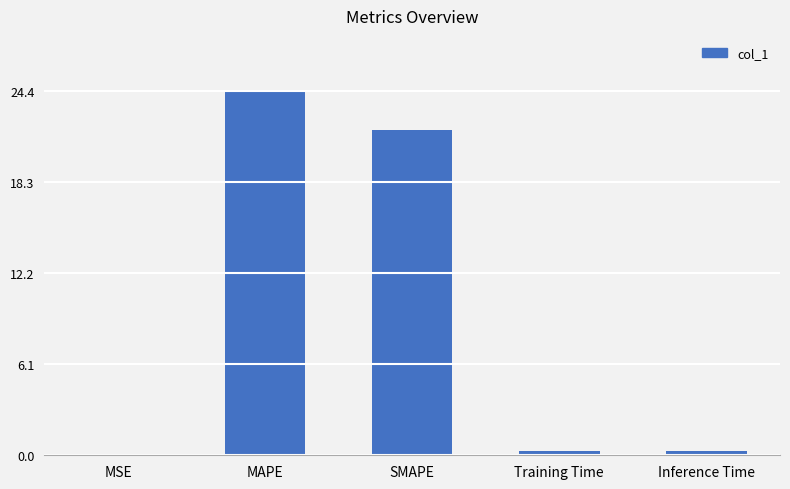

What is the sum of the values at MAPE and MSE?

24.4